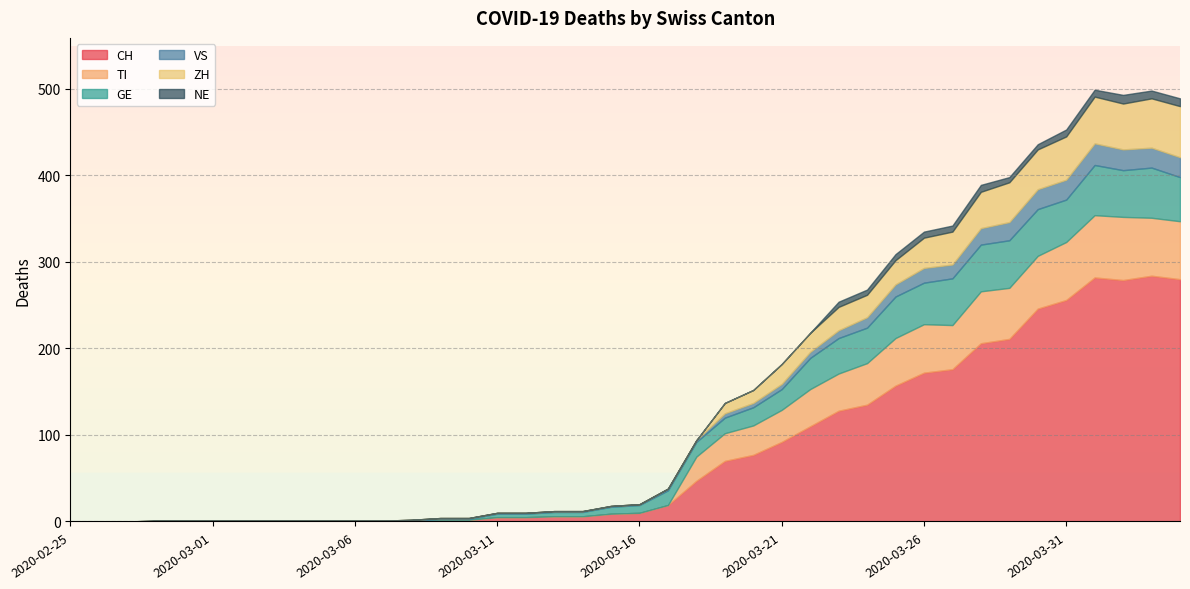

What is the difference between the maximum and minimum values in the CH series?

284